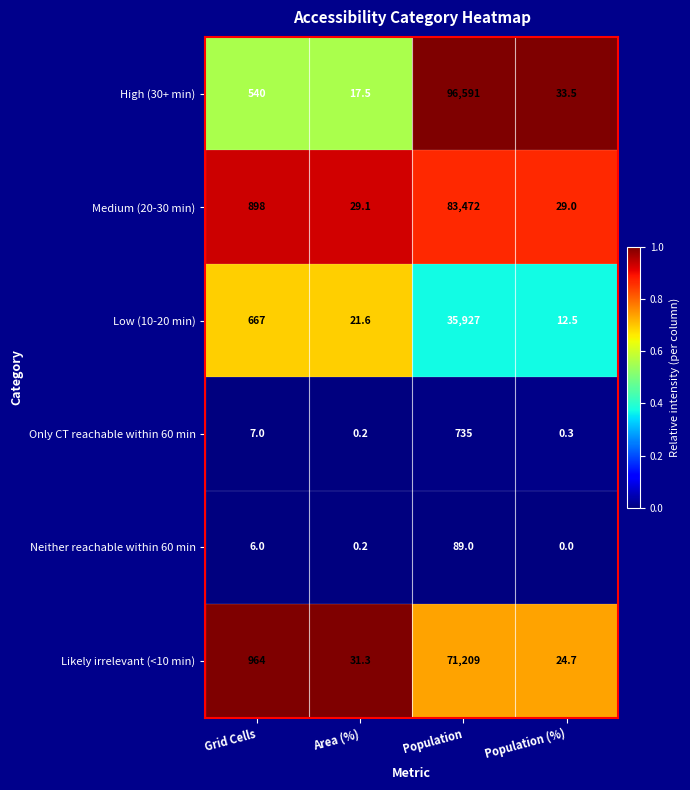

At how many categories does at least one series exceed 0?

4